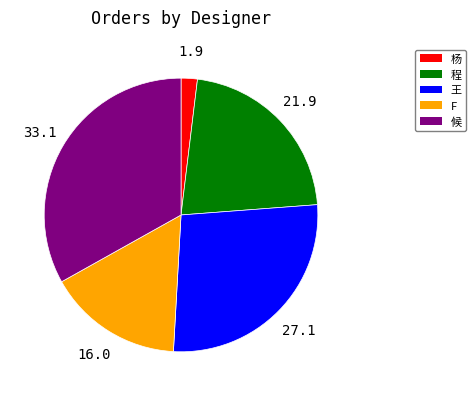

Which has a higher value, 程 or 杨?

程